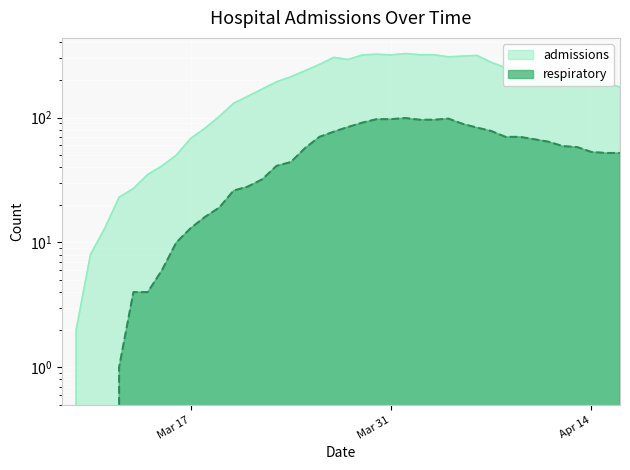

Which series has the largest total across all categories?

admissions